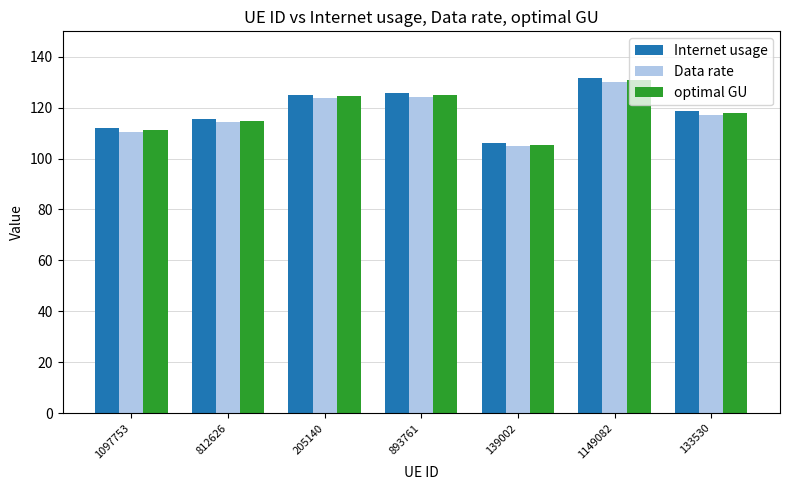

What are all the series names shown in the legend?

Internet usage, Data rate, optimal GU